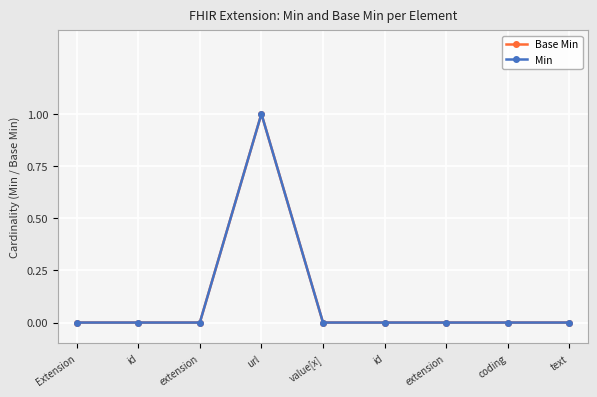

Reading left to right, what are all the values shown in this chart?

Base Min: Extension=0	id=0	extension=0	url=1	value[x]=0	id=0	extension=0	coding=0	text=0
Min: Extension=0	id=0	extension=0	url=1	value[x]=0	id=0	extension=0	coding=0	text=0